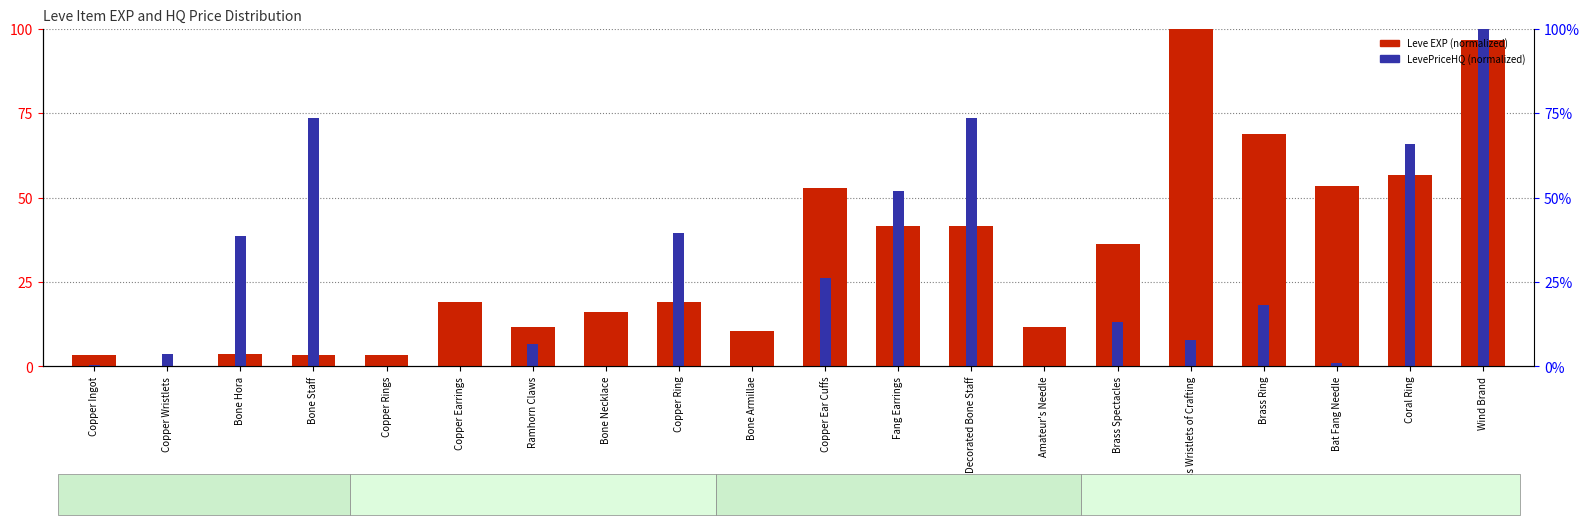

What is the maximum value shown in the chart?

100.0